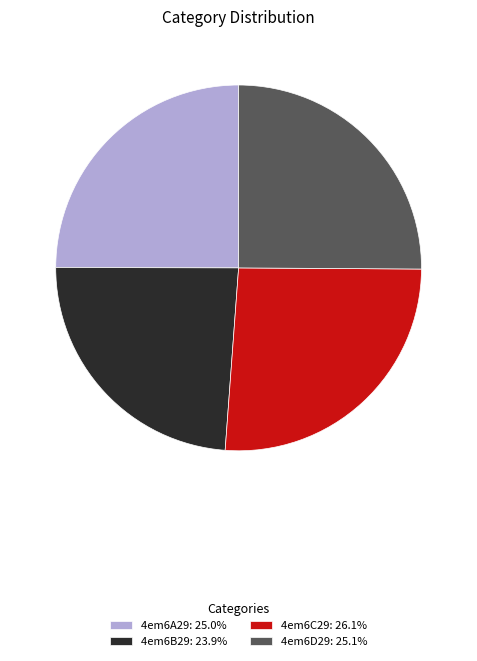

True or false: 4em6C29 accounts for 26% of the total.

True